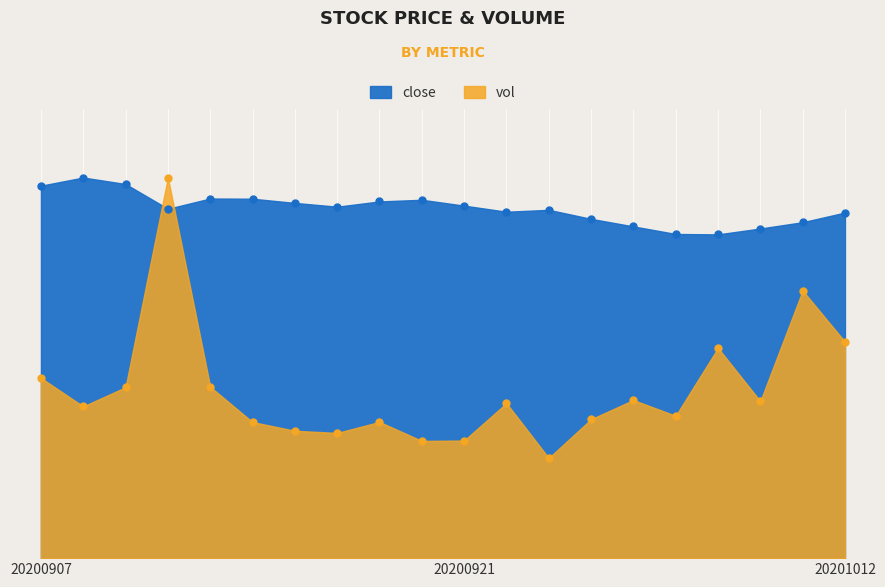

At which category is the sum across all series the highest?

20200910